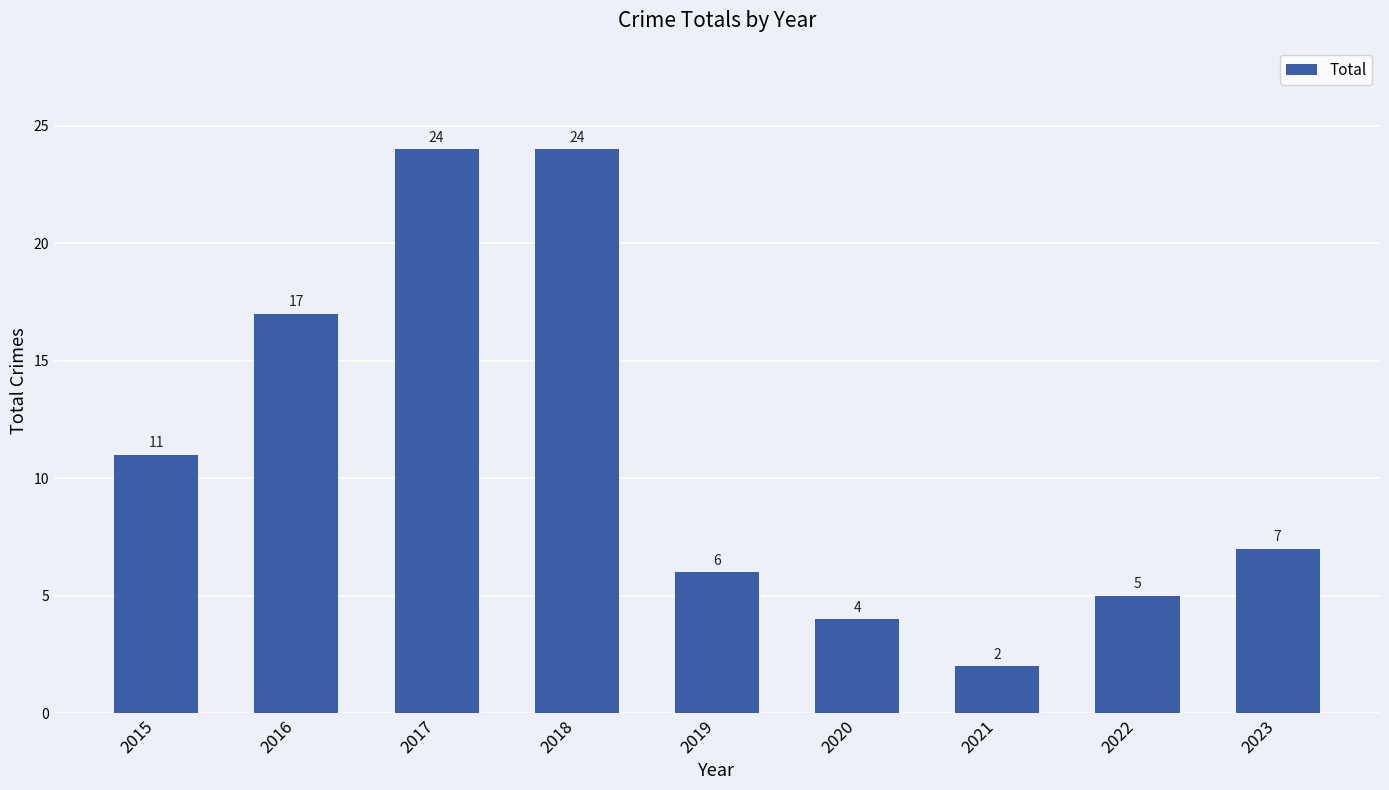

How many categories are shown in the chart?

9